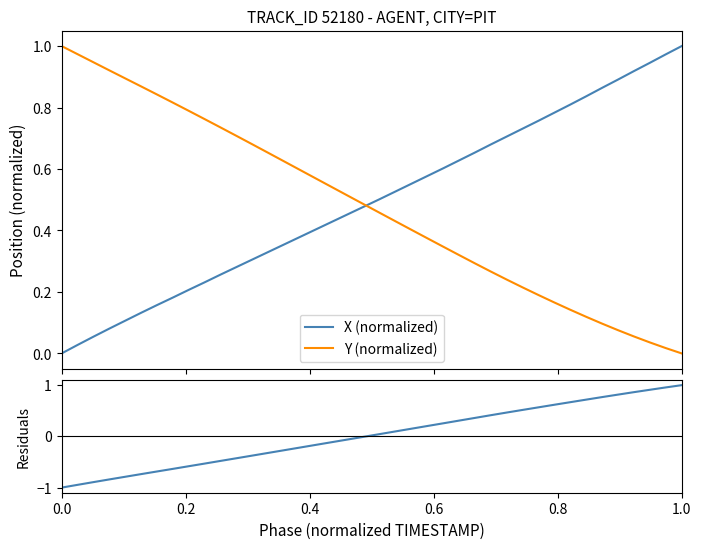

At how many categories does at least one series exceed 0?

40